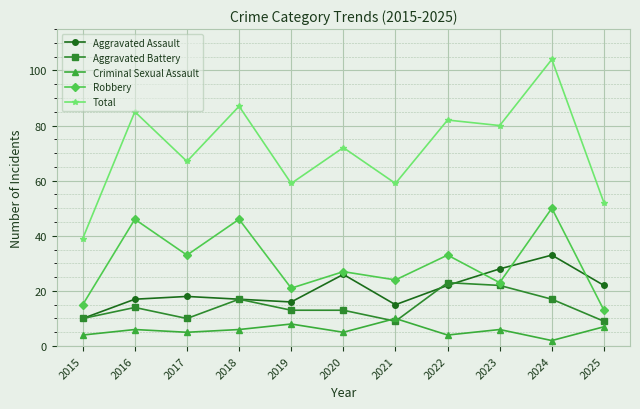

How many interior local valleys does the Robbery series have?

4